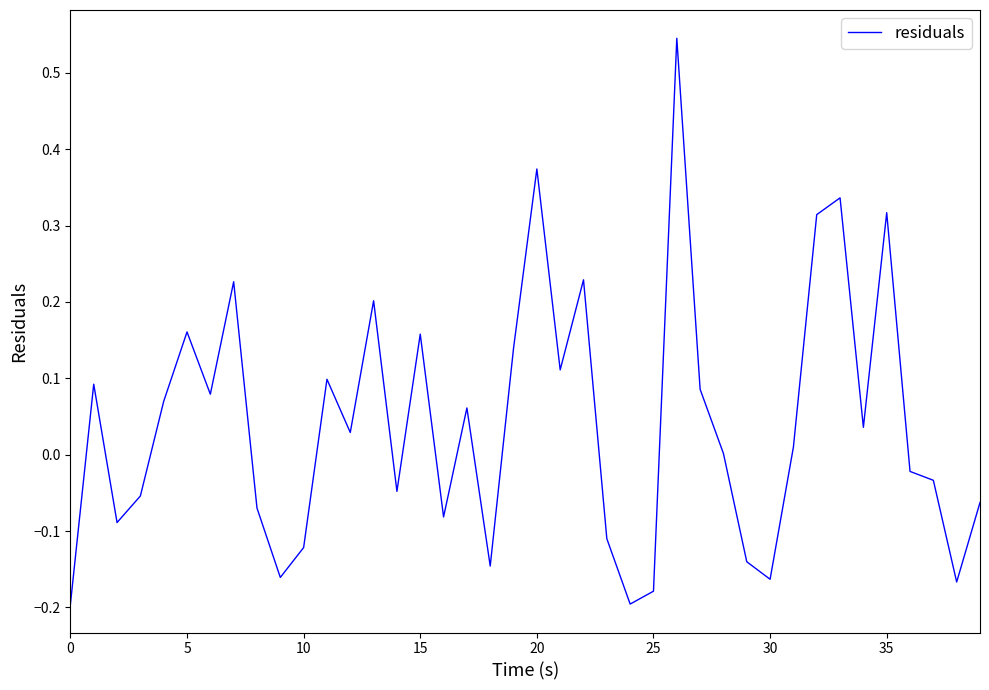

What is the difference between the maximum and minimum values?

0.7